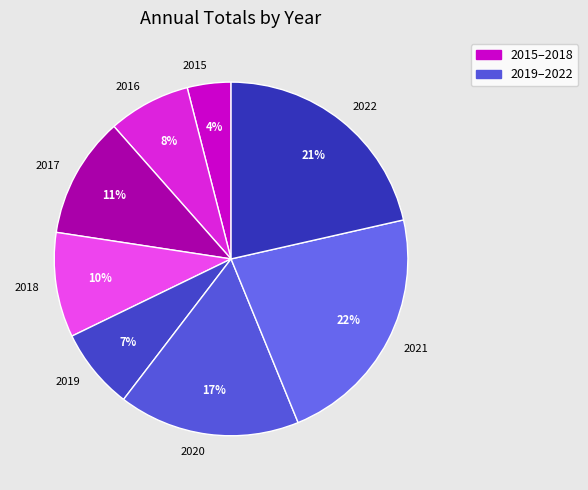

To the nearest percent, what percentage of the pie is 2017?

11%